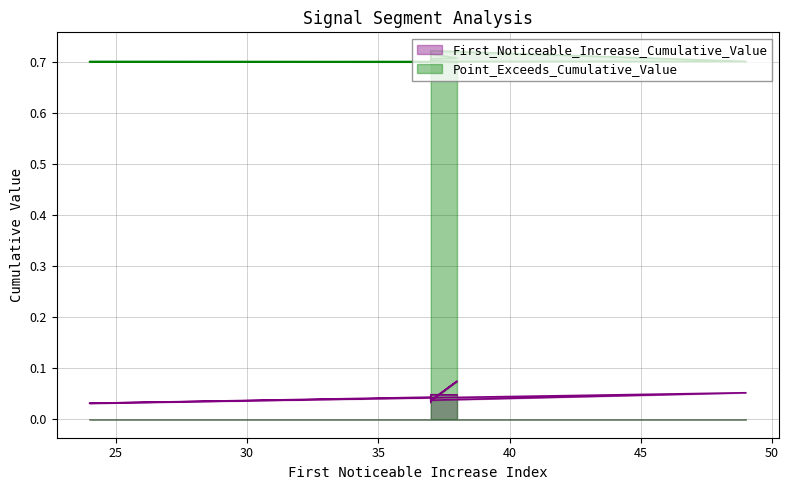

Which series has the largest total across all categories?

Point_Exceeds_Cumulative_Value